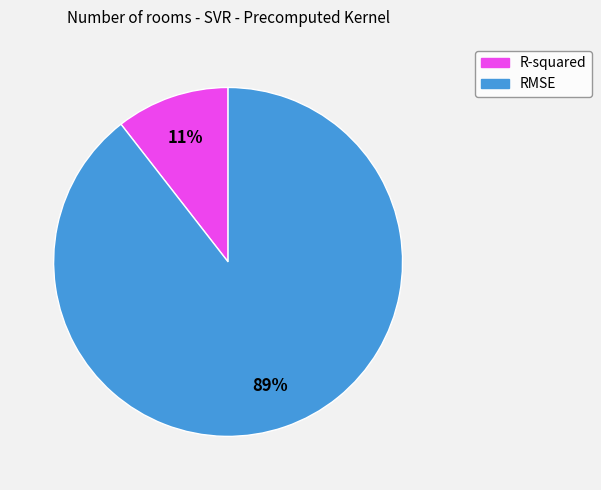

Count the number of slices in the pie.

2